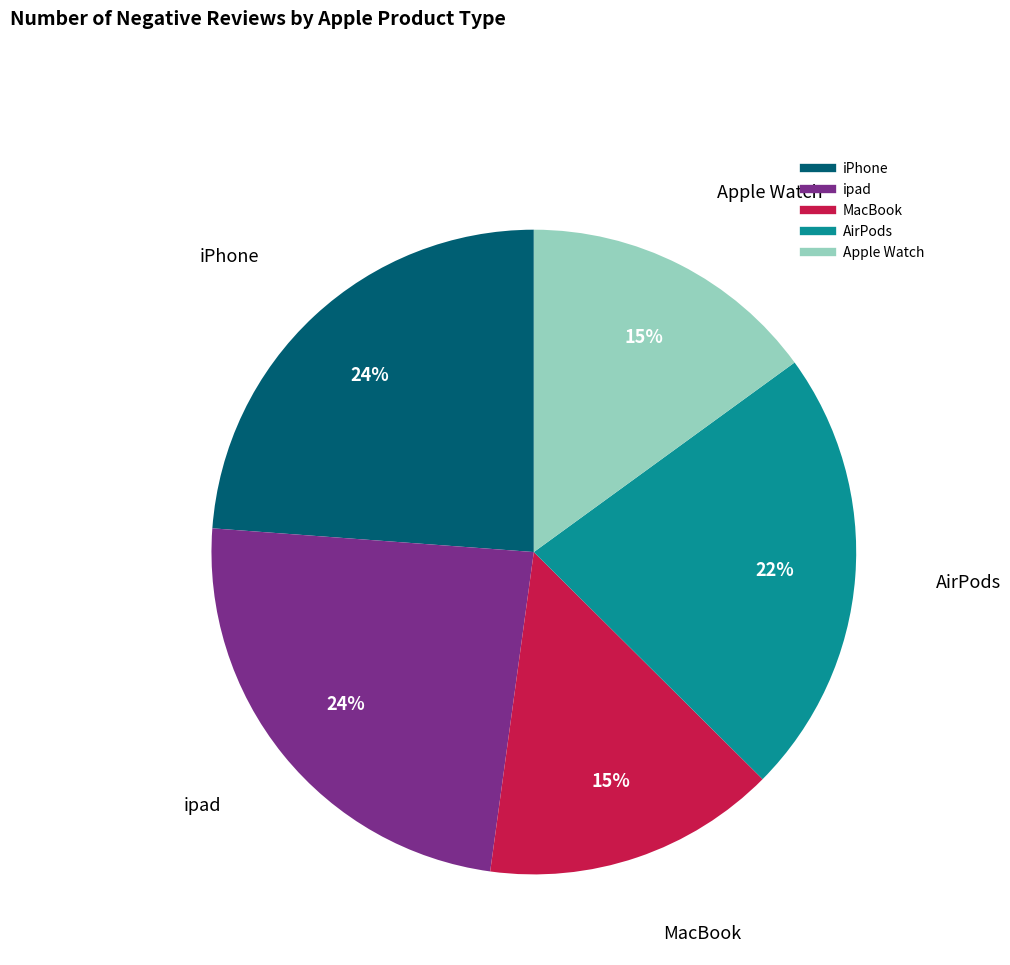

Which has a higher value, AirPods or iPhone?

iPhone